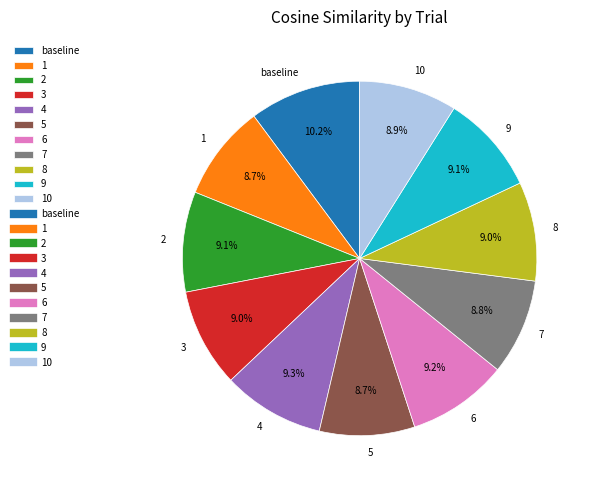

Does 7 represent more than half of the total?

No